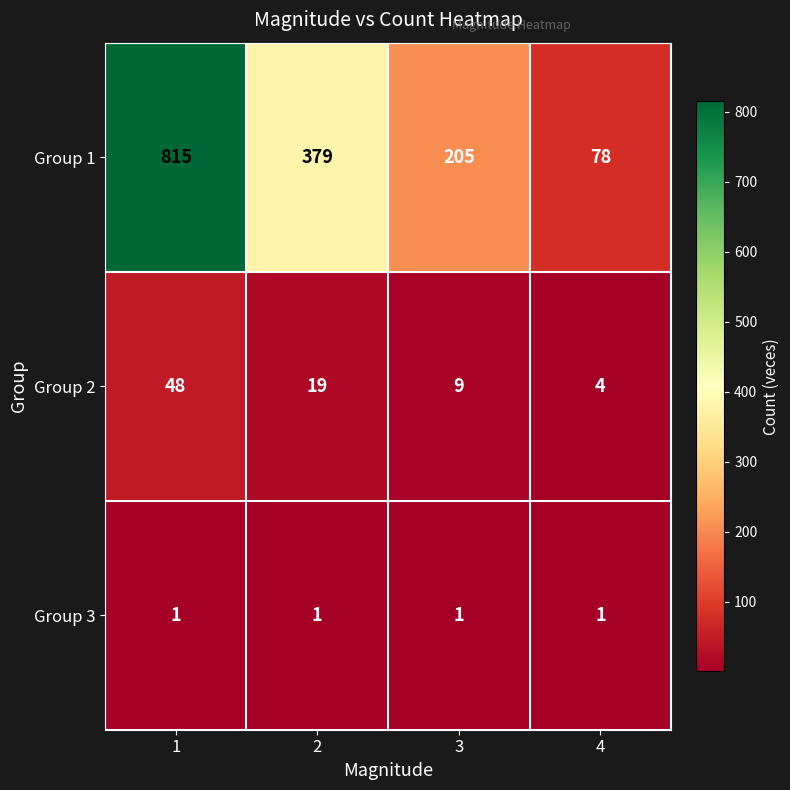

Is it true that Group 1 equals 119 at 4?

False